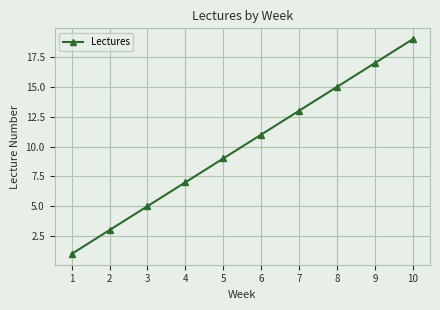

What is the sum of the values at 1 and 9?

18